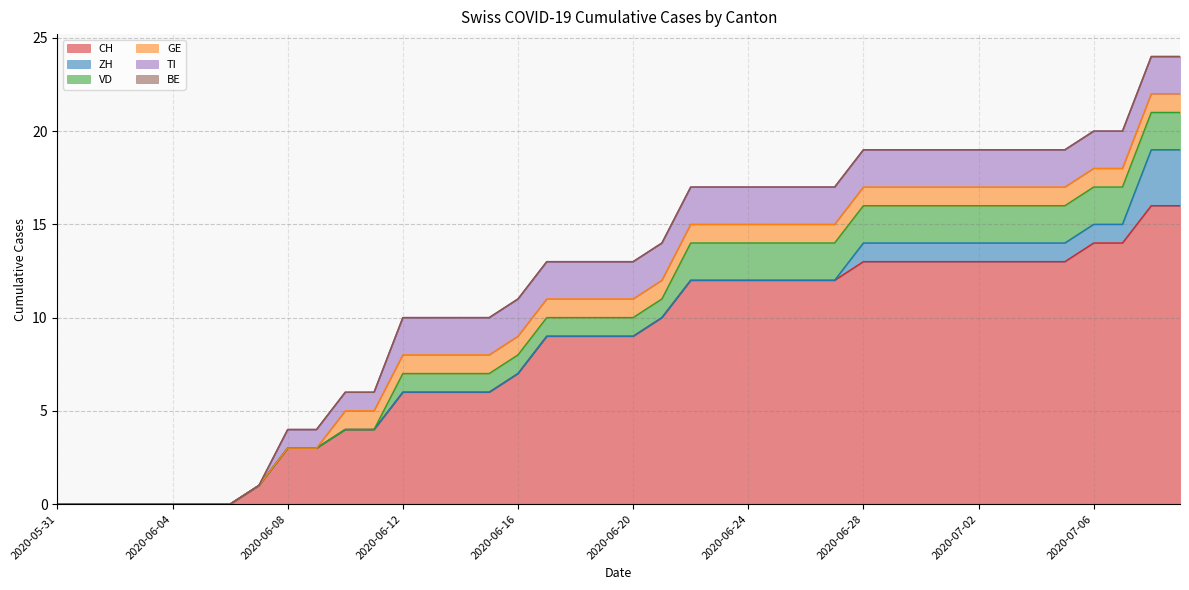

At which category is the sum across all series the highest?

2020-07-08